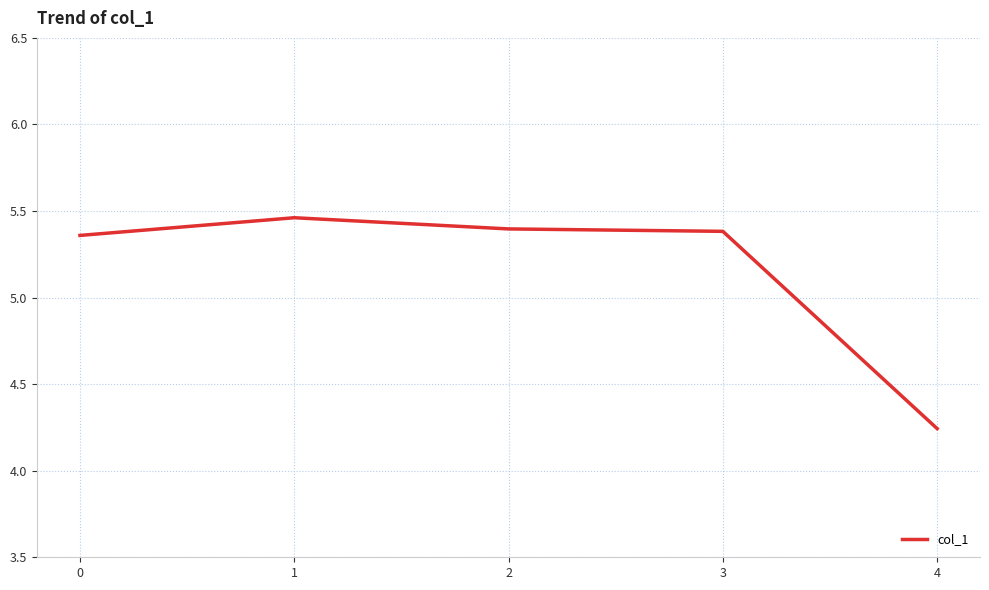

Approximately how many times larger is the value at 2 compared to 4?

1.3